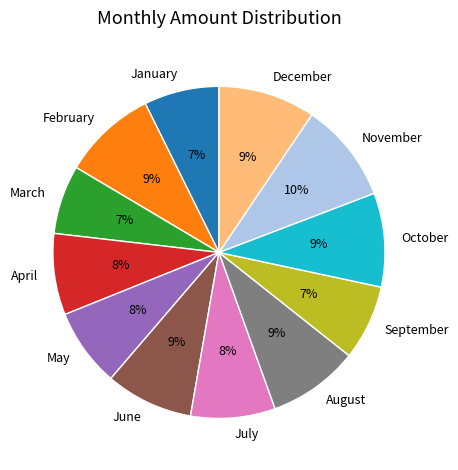

To the nearest percent, what is the combined percentage of September and May?

15%